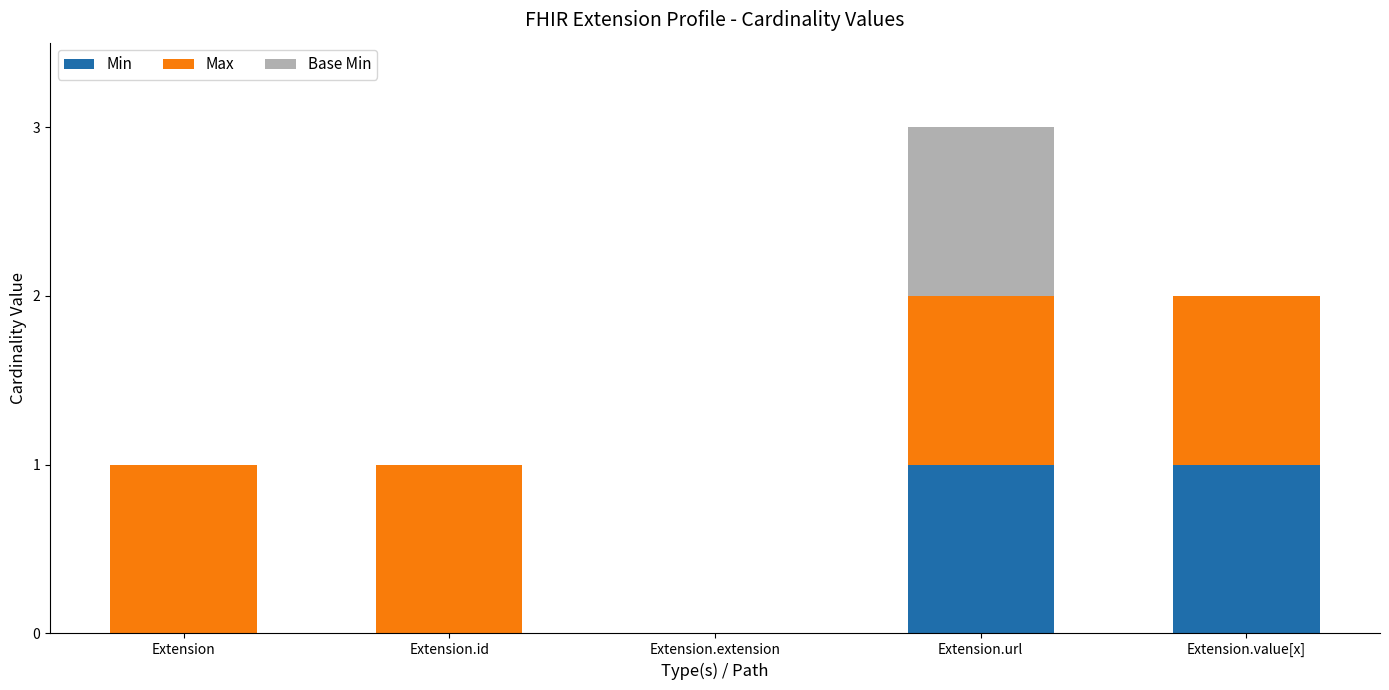

Is it true that Min equals 0 at Extension.extension?

True